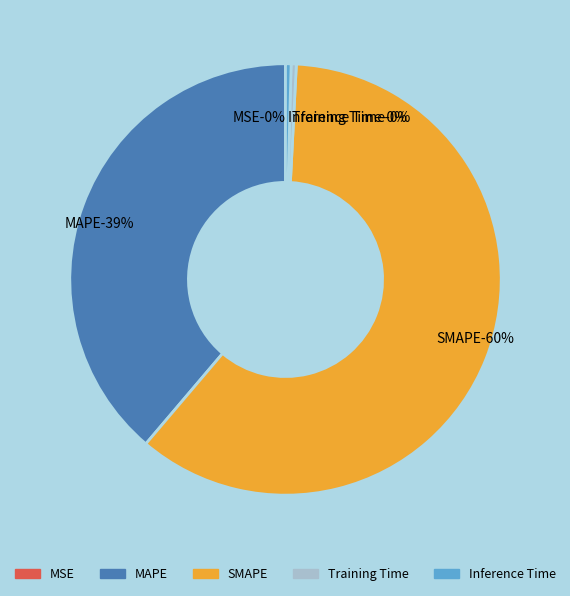

How many segments does this pie chart have?

5